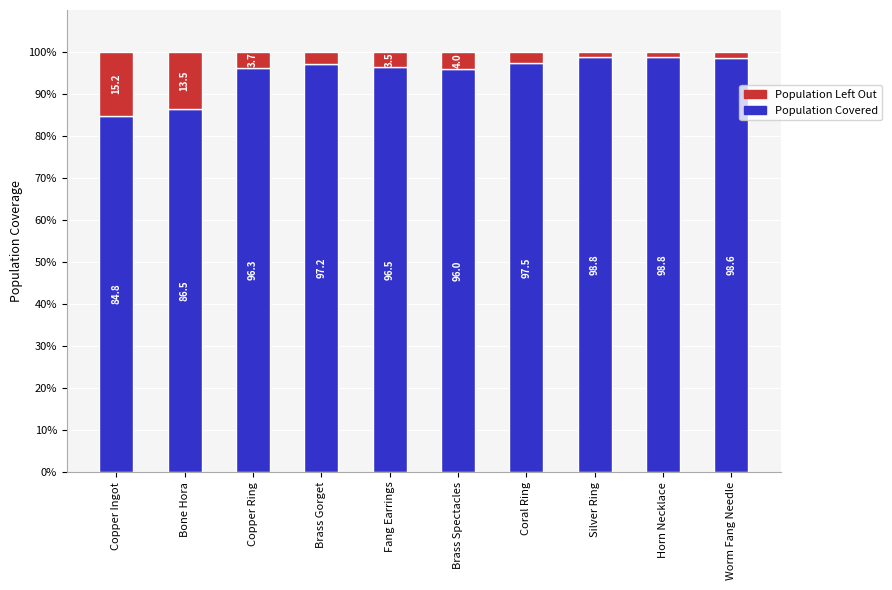

Does the chart contain stacked bars?

Yes